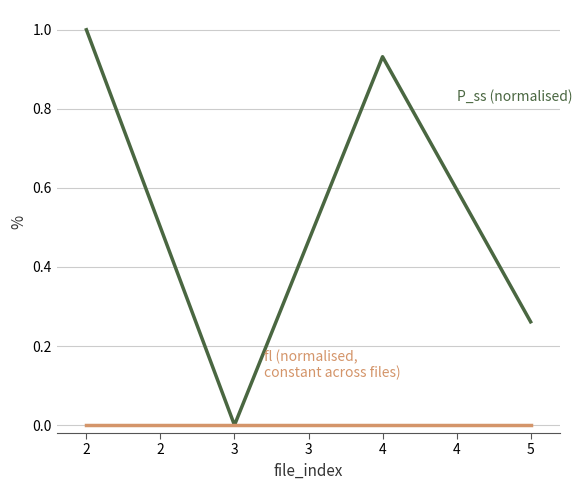

What is the greatest value displayed?

1.0